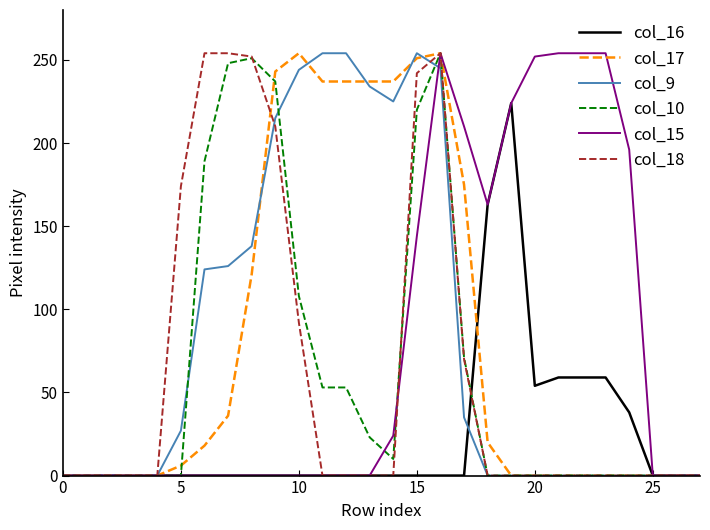

What is the maximum value shown in the chart?

254